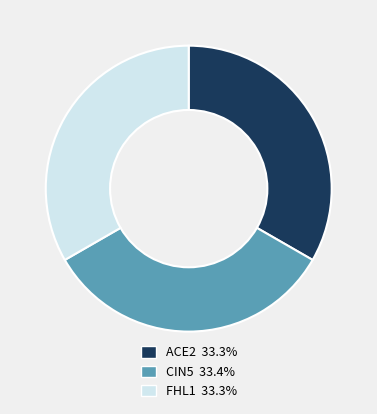

How many slices are in this pie chart?

3